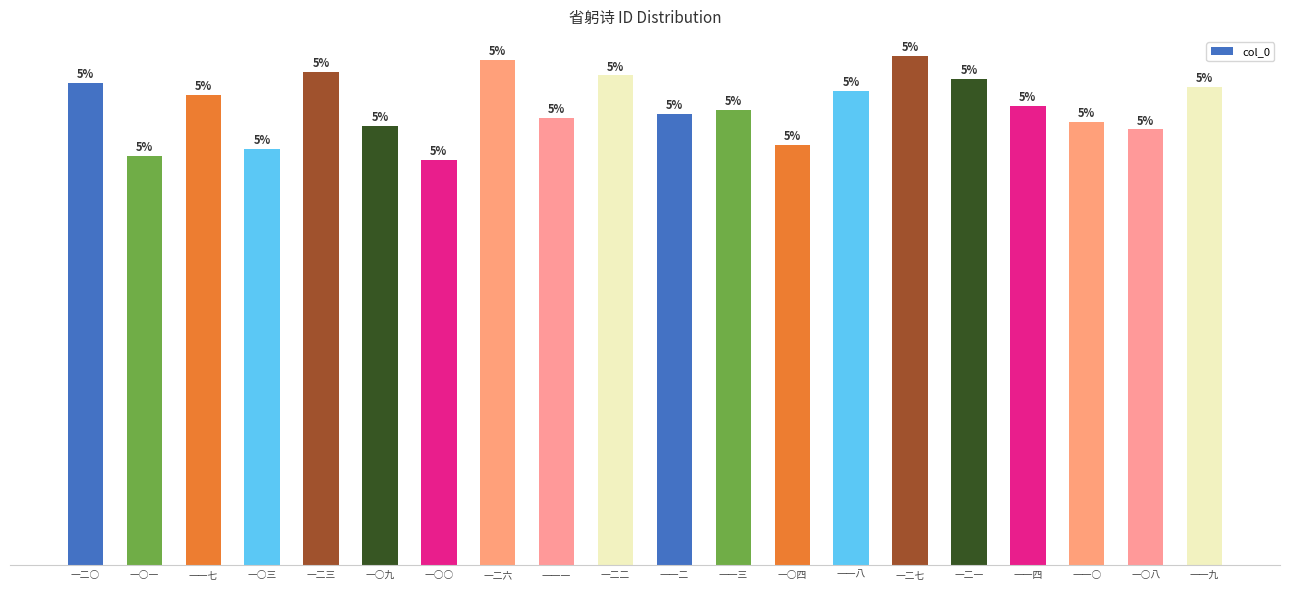

Does the chart contain any negative values?

No